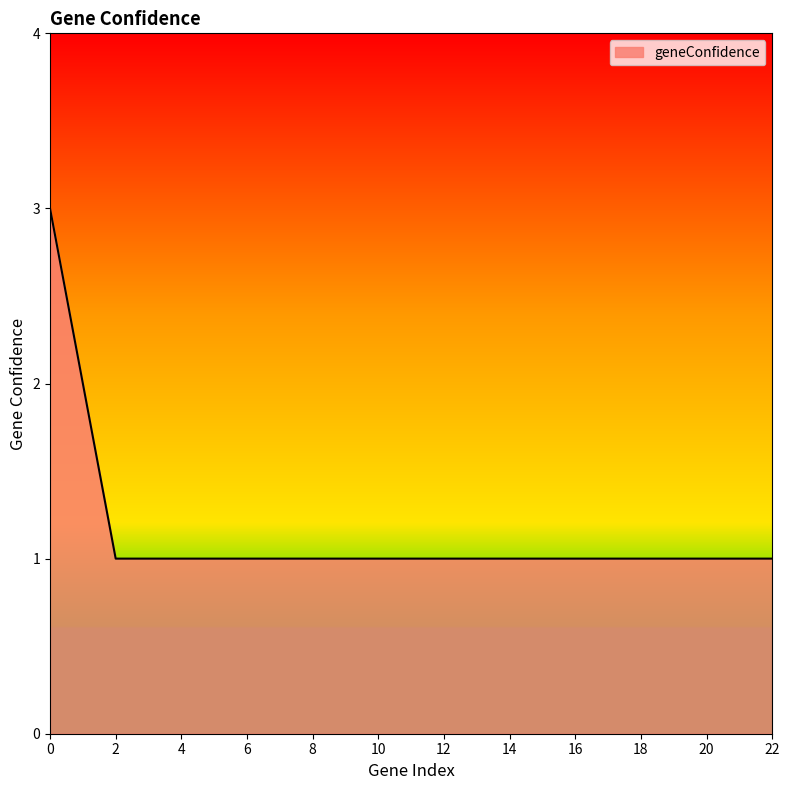

What is the minimum value shown in the chart?

1